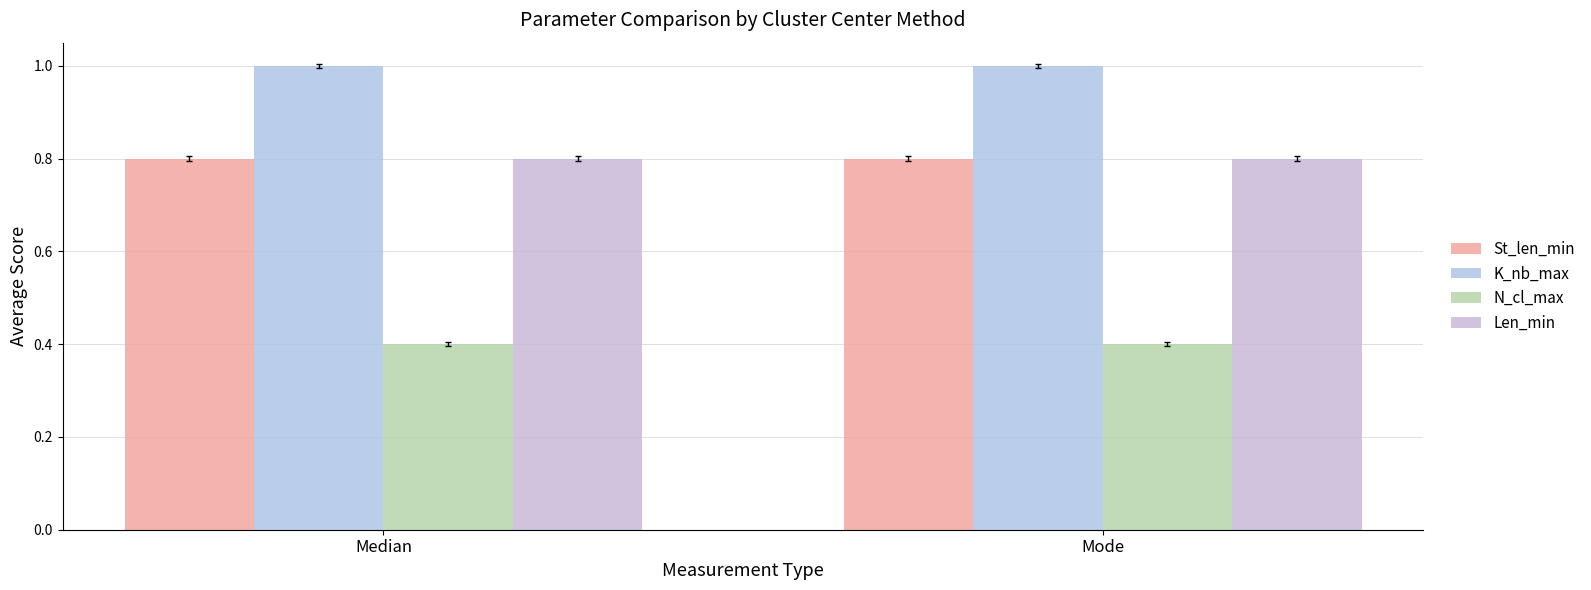

Count the number of data series in this chart.

4